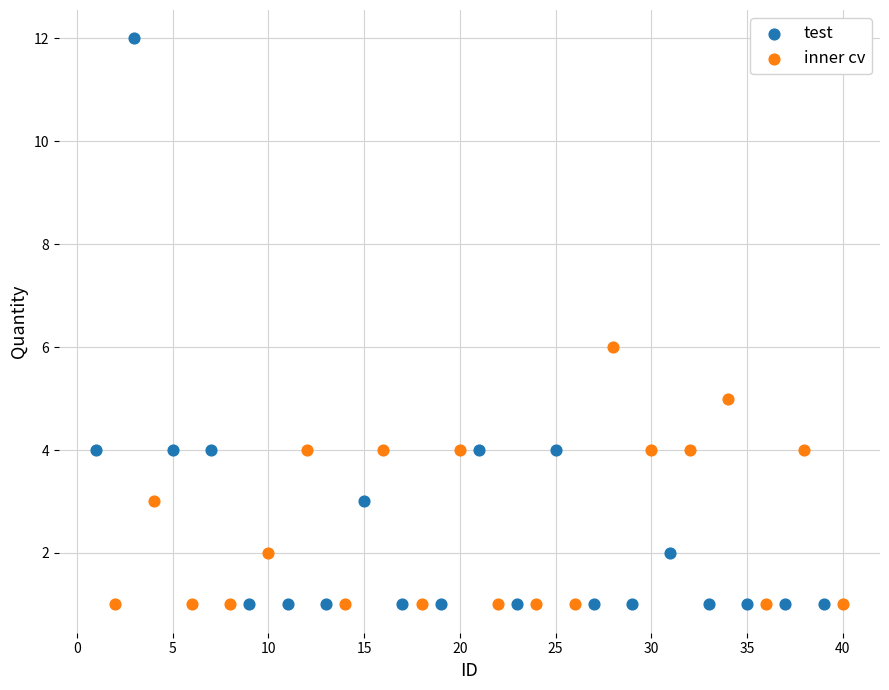

Which series contains the highest Y value?

test